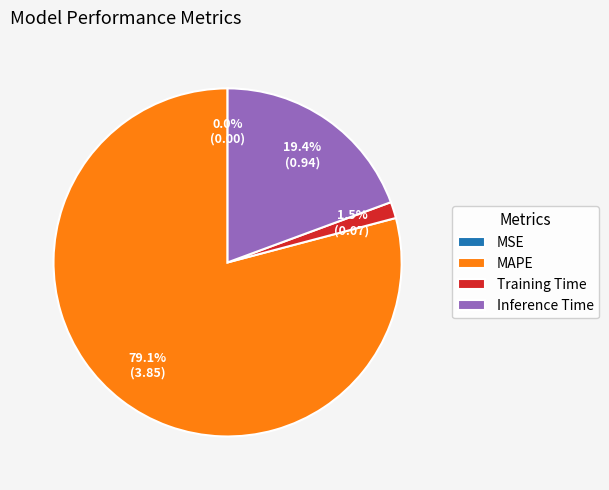

Which has a higher value, MAPE or Training Time?

MAPE